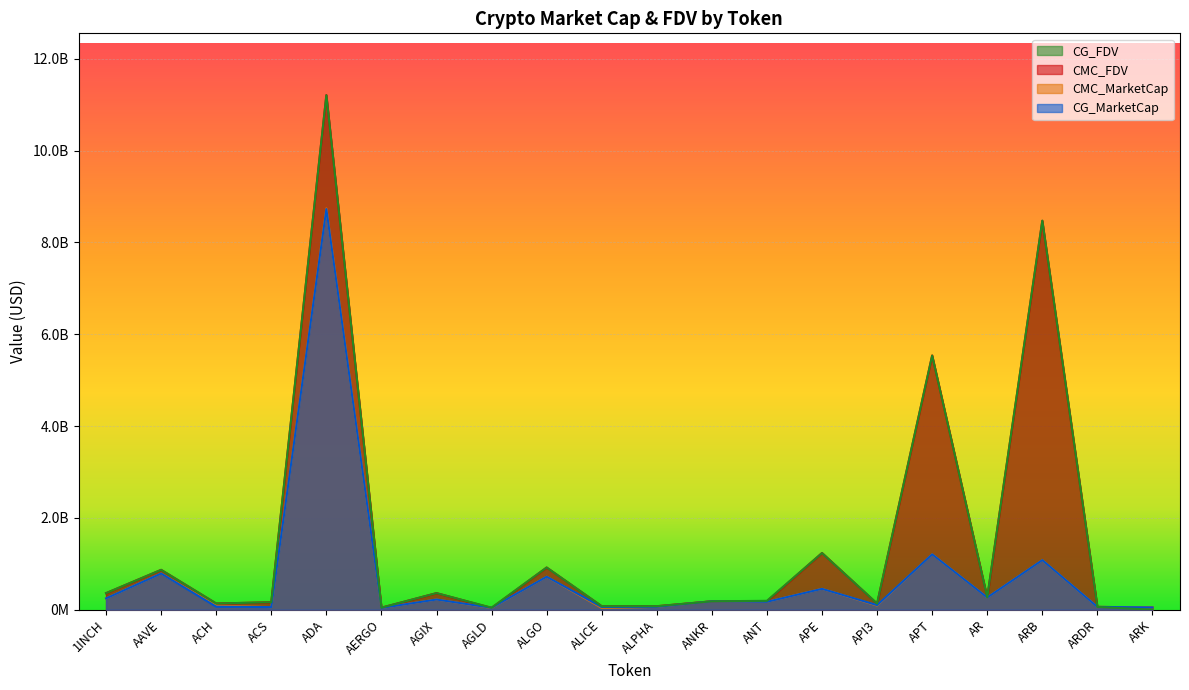

In CG_FDV, how many points are lower than both neighbors (excluding endpoints)?

6